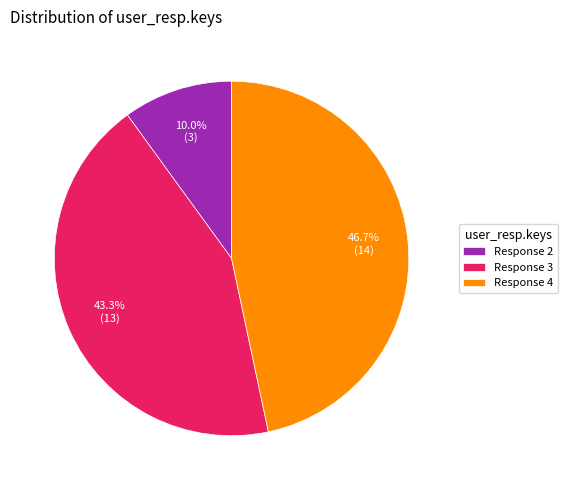

Rank the categories by value from highest to lowest.

Response 4, Response 3, Response 2